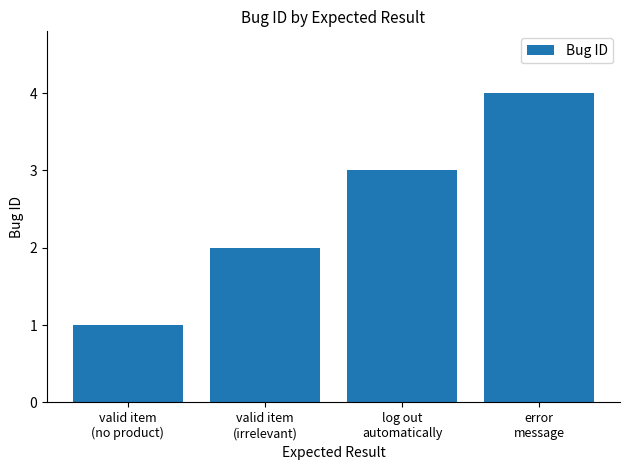

The chart shows a value of 3 at log out
automatically. True or false?

True